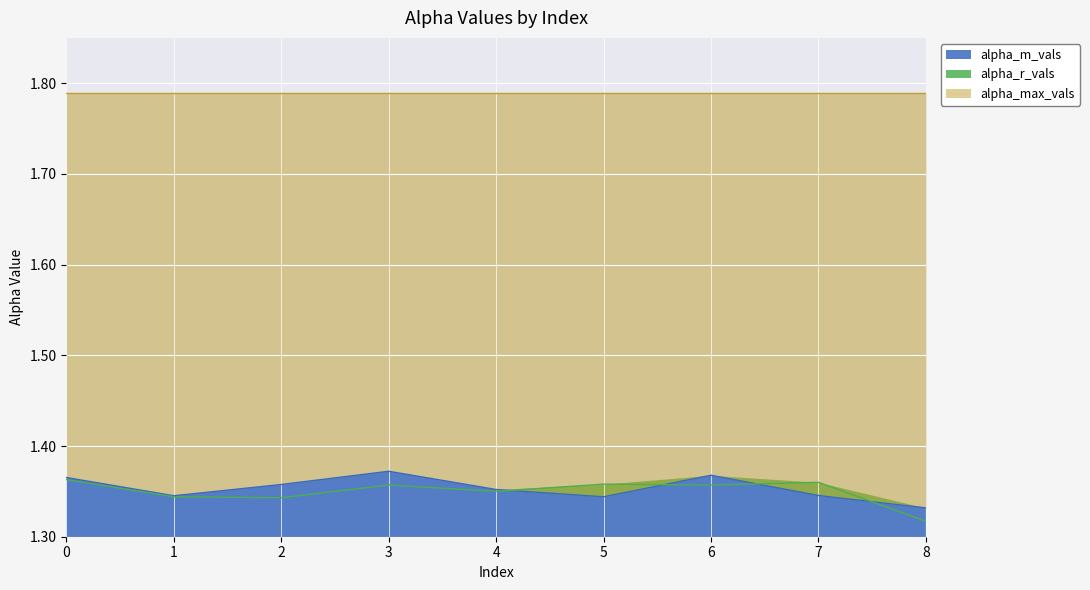

How many interior local valleys does the alpha_m_vals series have?

2